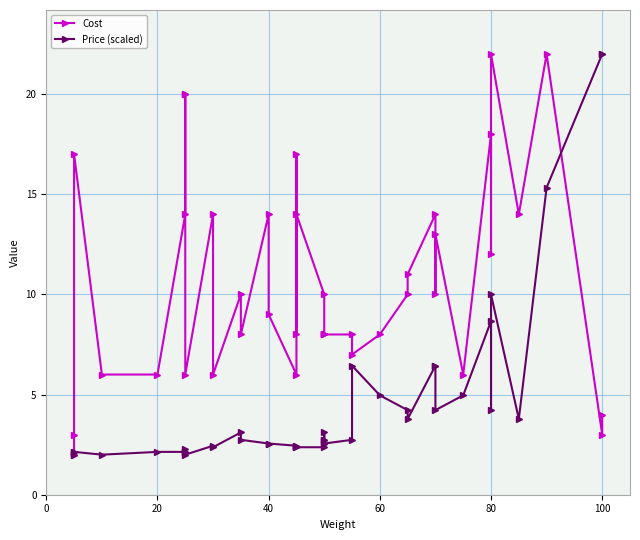

What is the greatest value displayed?

22.0